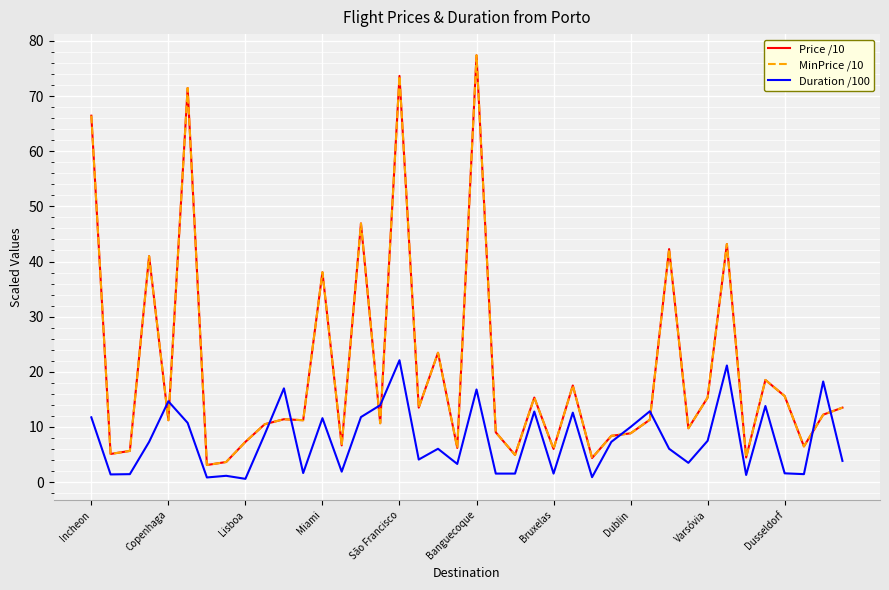

Does the chart display data point markers on the line(s)?

No